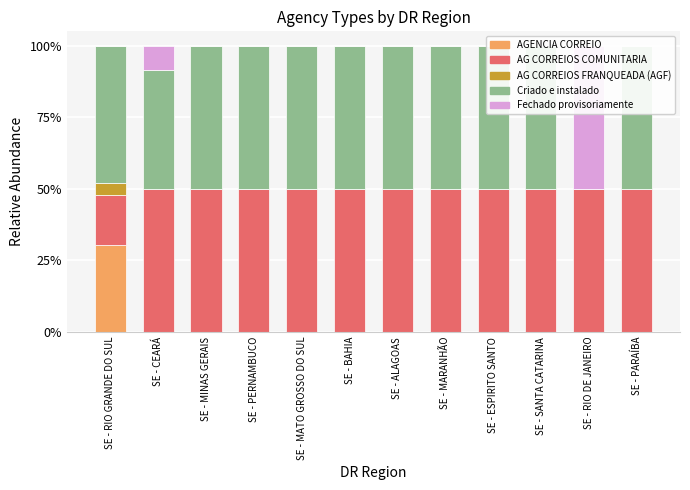

Reading left to right, list all the values displayed in this chart.

AGENCIA CORREIO: SE - RIO GRANDE DO SUL=30.4	SE - CEARÁ=0.0	SE - MINAS GERAIS=0.0	SE - PERNAMBUCO=0.0	SE - MATO GROSSO DO SUL=0.0	SE - BAHIA=0.0	SE - ALAGOAS=0.0	SE - MARANHÃO=0.0	SE - ESPIRITO SANTO=0.0	SE - SANTA CATARINA=0.0	SE - RIO DE JANEIRO=0.0	SE - PARAÍBA=0.0
AG CORREIOS COMUNITARIA: SE - RIO GRANDE DO SUL=17.4	SE - CEARÁ=50.0	SE - MINAS GERAIS=50.0	SE - PERNAMBUCO=50.0	SE - MATO GROSSO DO SUL=50.0	SE - BAHIA=50.0	SE - ALAGOAS=50.0	SE - MARANHÃO=50.0	SE - ESPIRITO SANTO=50.0	SE - SANTA CATARINA=50.0	SE - RIO DE JANEIRO=50.0	SE - PARAÍBA=50.0
AG CORREIOS FRANQUEADA (AGF): SE - RIO GRANDE DO SUL=4.3	SE - CEARÁ=0.0	SE - MINAS GERAIS=0.0	SE - PERNAMBUCO=0.0	SE - MATO GROSSO DO SUL=0.0	SE - BAHIA=0.0	SE - ALAGOAS=0.0	SE - MARANHÃO=0.0	SE - ESPIRITO SANTO=0.0	SE - SANTA CATARINA=0.0	SE - RIO DE JANEIRO=0.0	SE - PARAÍBA=0.0
Criado e instalado: SE - RIO GRANDE DO SUL=47.8	SE - CEARÁ=41.7	SE - MINAS GERAIS=50.0	SE - PERNAMBUCO=50.0	SE - MATO GROSSO DO SUL=50.0	SE - BAHIA=50.0	SE - ALAGOAS=50.0	SE - MARANHÃO=50.0	SE - ESPIRITO SANTO=50.0	SE - SANTA CATARINA=50.0	SE - RIO DE JANEIRO=0.0	SE - PARAÍBA=50.0
Fechado provisoriamente: SE - RIO GRANDE DO SUL=0.0	SE - CEARÁ=8.3	SE - MINAS GERAIS=0.0	SE - PERNAMBUCO=0.0	SE - MATO GROSSO DO SUL=0.0	SE - BAHIA=0.0	SE - ALAGOAS=0.0	SE - MARANHÃO=0.0	SE - ESPIRITO SANTO=0.0	SE - SANTA CATARINA=0.0	SE - RIO DE JANEIRO=50.0	SE - PARAÍBA=0.0